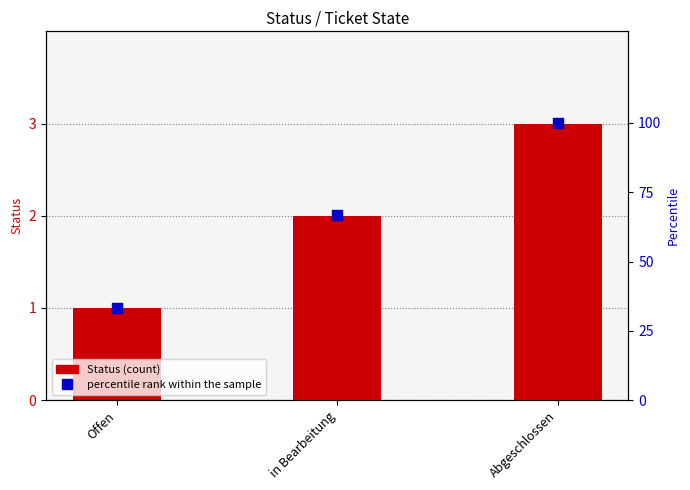

Which series has the largest total across all categories?

percentile rank within the sample